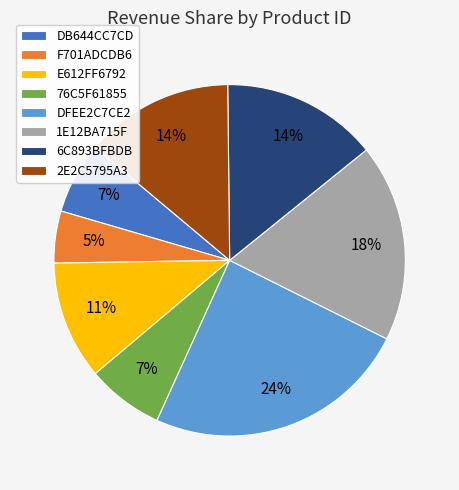

Do 2E2C5795A3 and E612FF6792 together represent more than half of the pie?

No